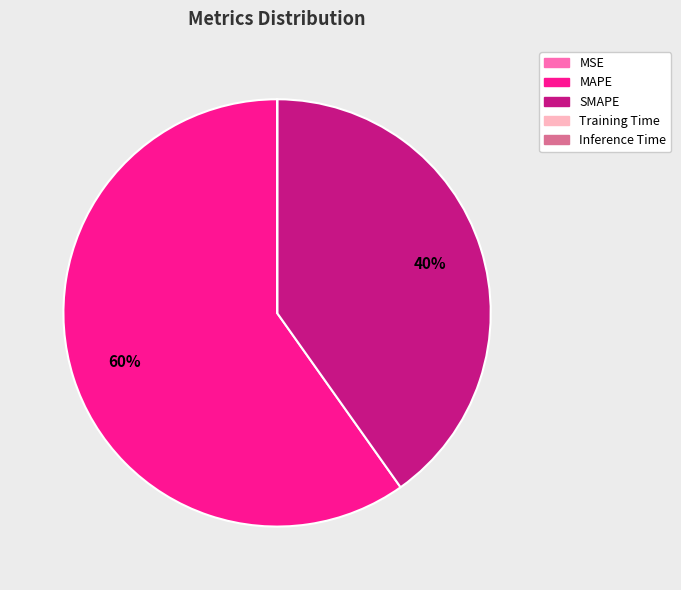

What is the largest slice in the pie chart?

MAPE